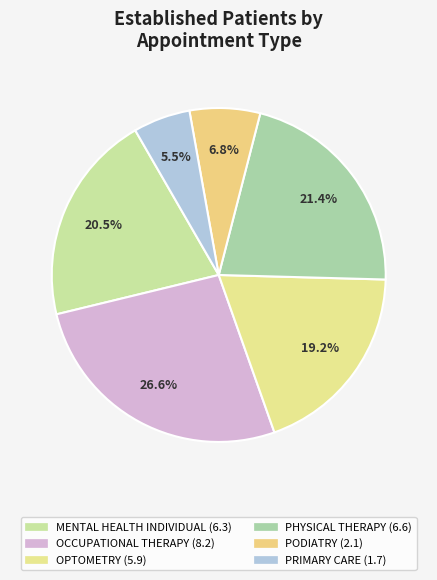

Which slice is the smallest?

PRIMARY CARE